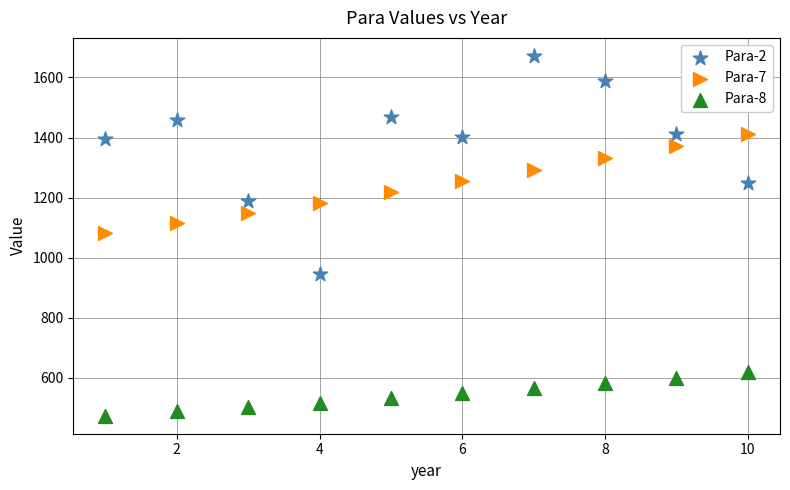

Which series contains the highest Y value?

Para-2